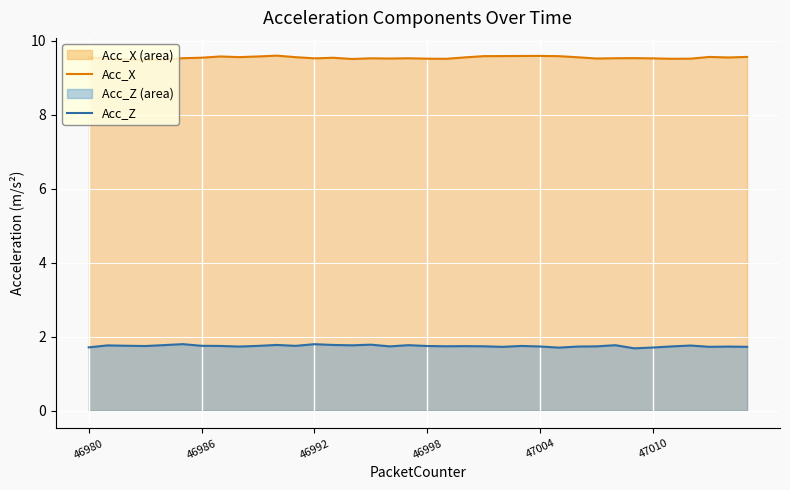

Reading left to right, list all the values displayed in this chart.

Acc_X: 9.6	9.5	9.5	9.5	9.5	9.5	9.5	9.6	9.6	9.6	9.6	9.6	9.5	9.5	9.5	9.5	9.5	9.5	9.5	9.5	9.6	9.6	9.6	9.6	9.6	9.6	9.6	9.5	9.5	9.5	9.5	9.5	9.5	9.6	9.5	9.6
Acc_Z: 1.7	1.8	1.8	1.7	1.8	1.8	1.8	1.8	1.7	1.8	1.8	1.8	1.8	1.8	1.8	1.8	1.7	1.8	1.7	1.7	1.7	1.7	1.7	1.8	1.7	1.7	1.7	1.7	1.8	1.7	1.7	1.7	1.8	1.7	1.7	1.7